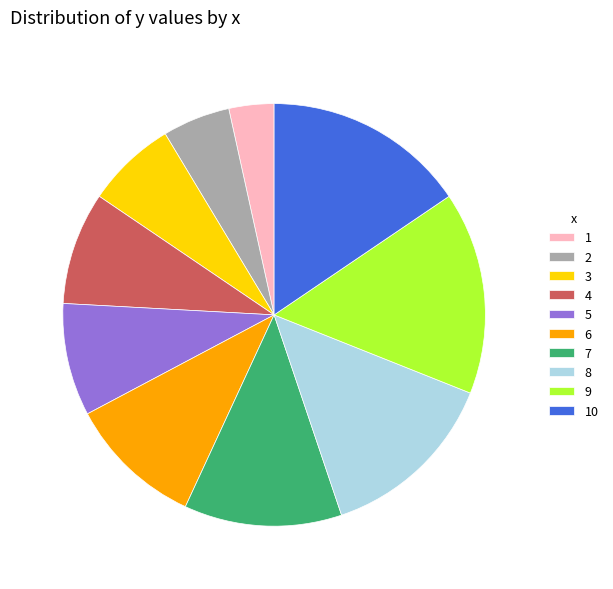

True or false: 10 accounts for 8% of the total.

False